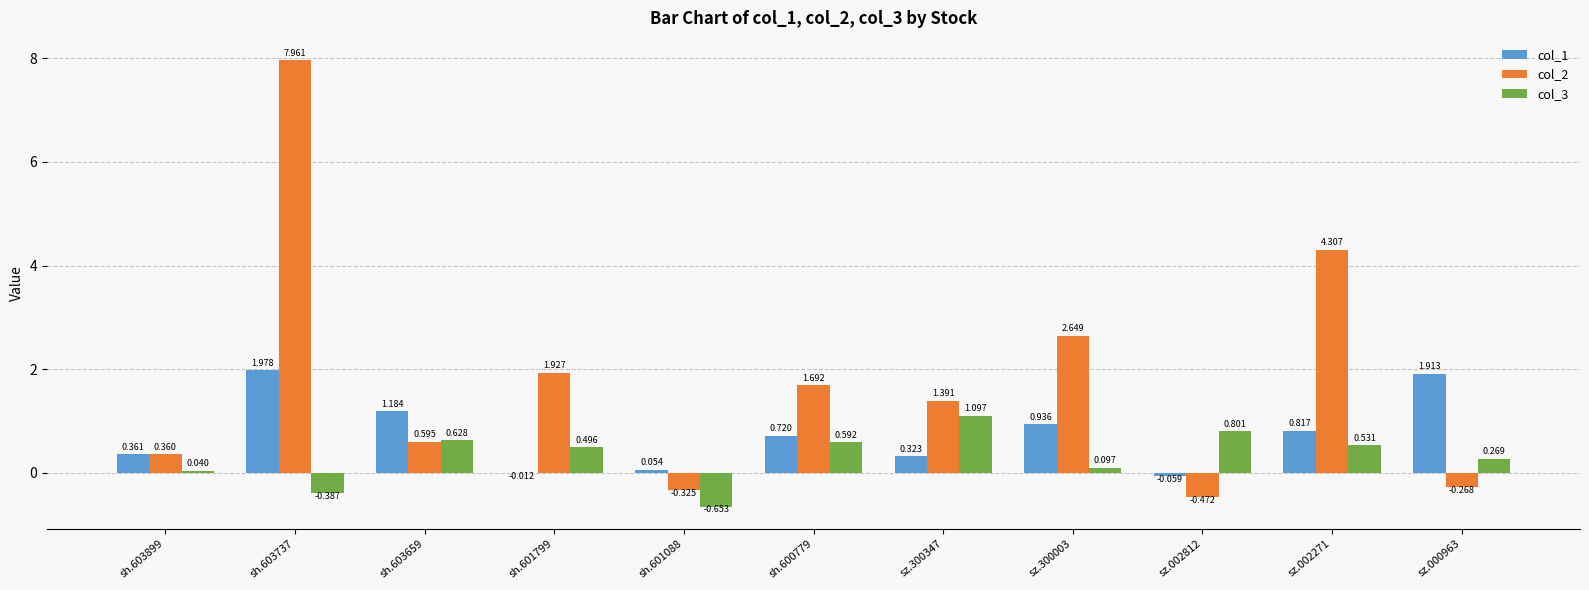

Is the value of col_2 at sh.603899 greater than the value of col_3 at sh.601088?

Yes